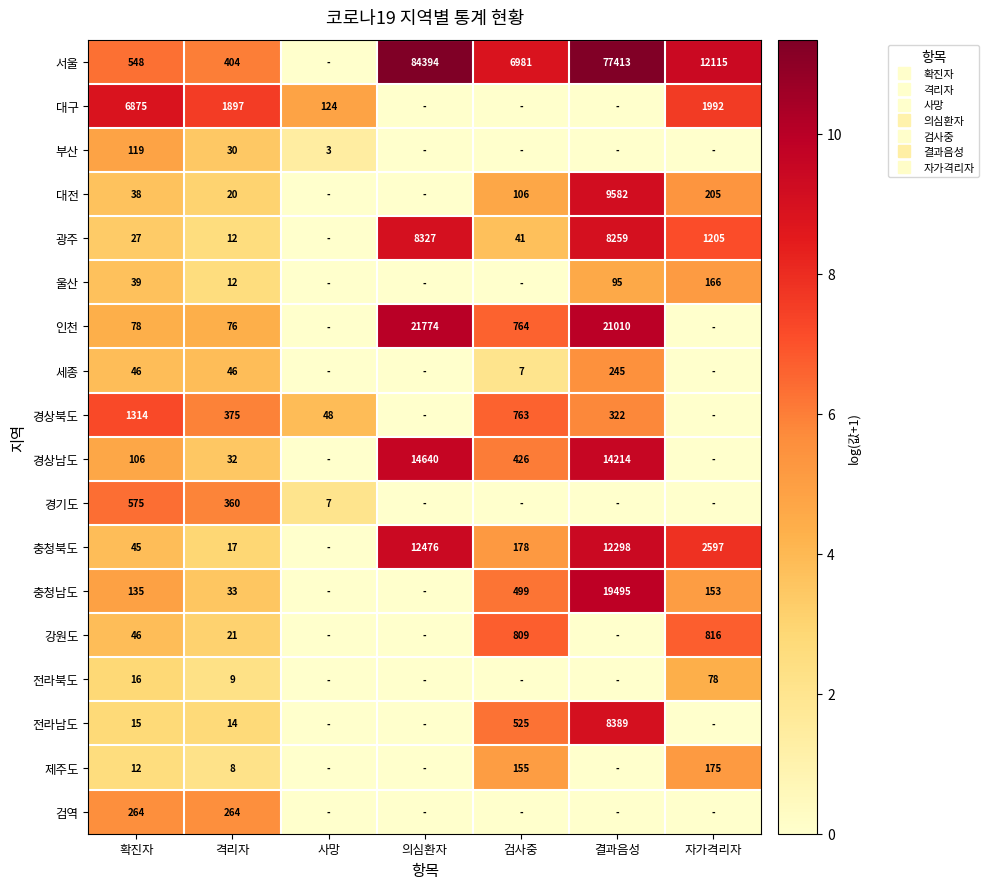

Rank the categories by 부산 value from lowest to highest.

의심환자, 검사중, 결과음성, 자가격리자, 사망, 격리자, 확진자